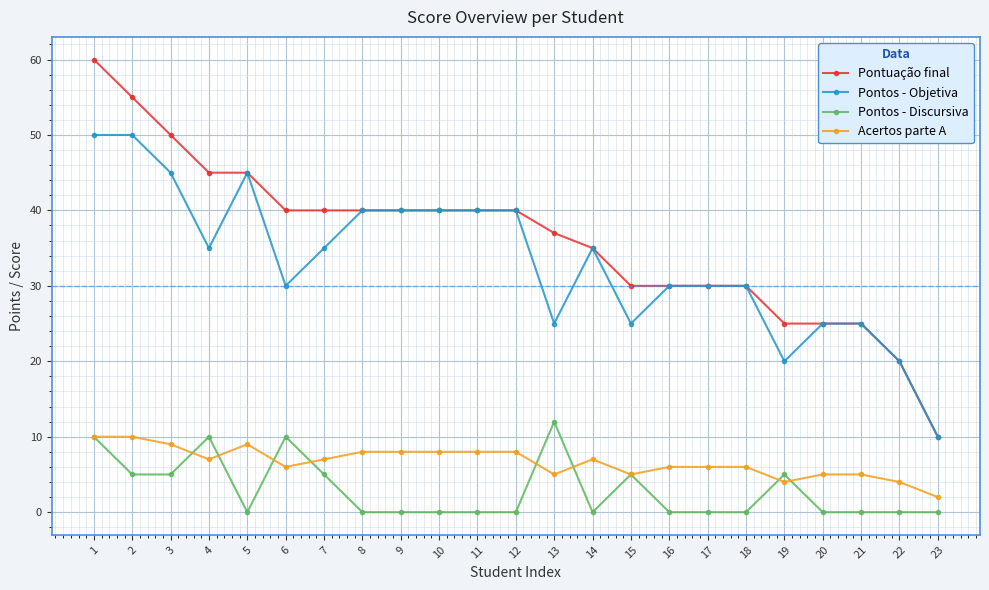

What is the value of the Pontos - Discursiva point at the 3rd from the left?

5